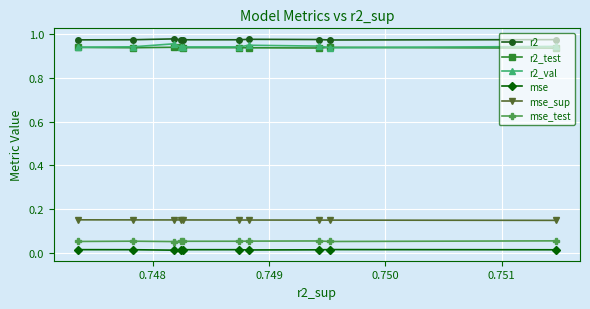

True or false: mse_test has more than 2 interior local peaks.

False